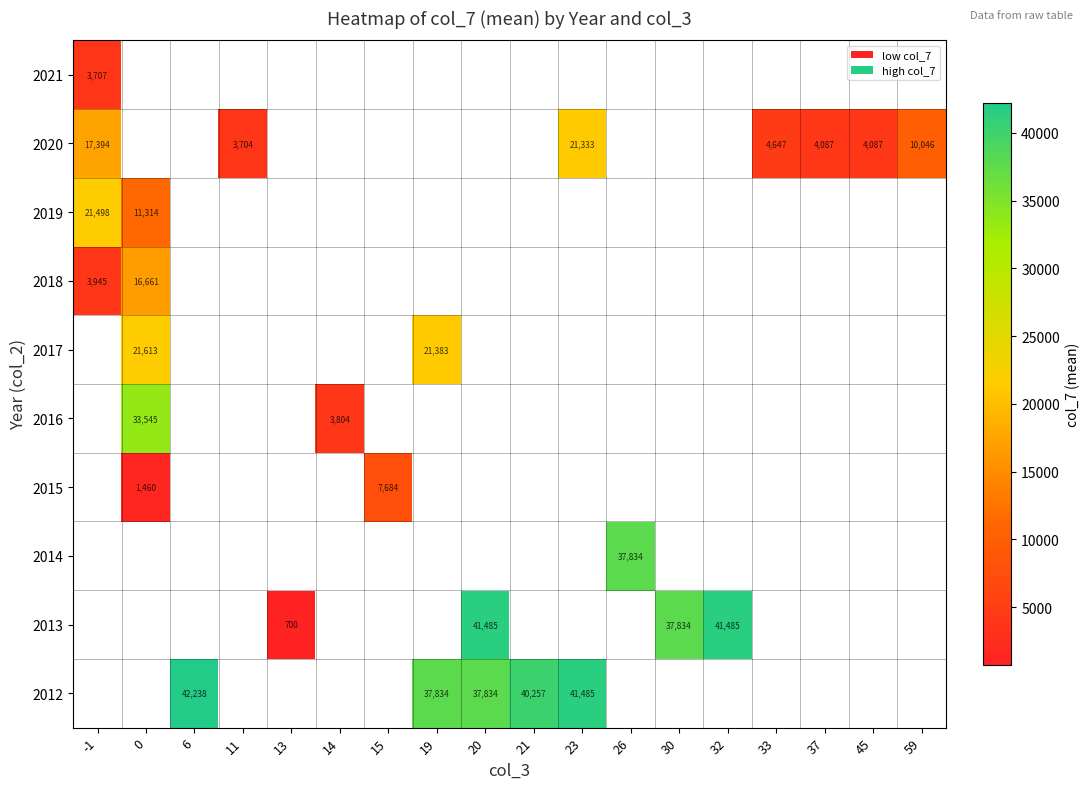

The 2012 series shows 37834 at 19. True or false?

True